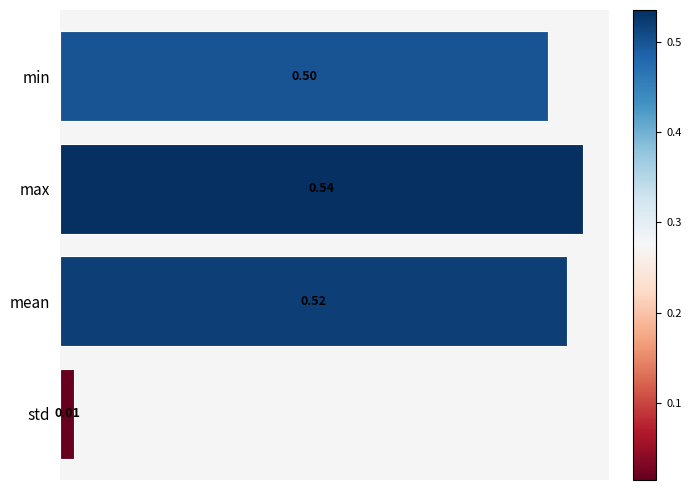

Between std and min, which is larger?

min